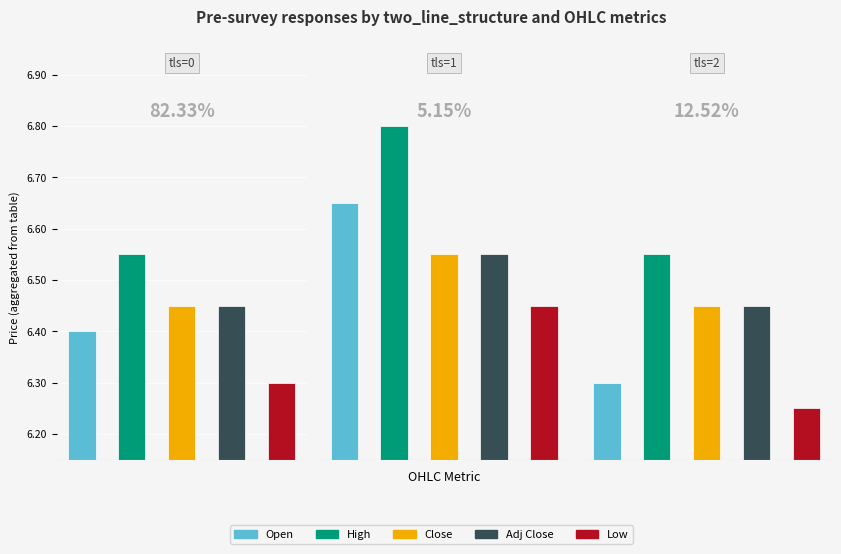

Is it true that Close equals 4.3 at 2023-06-08?

False